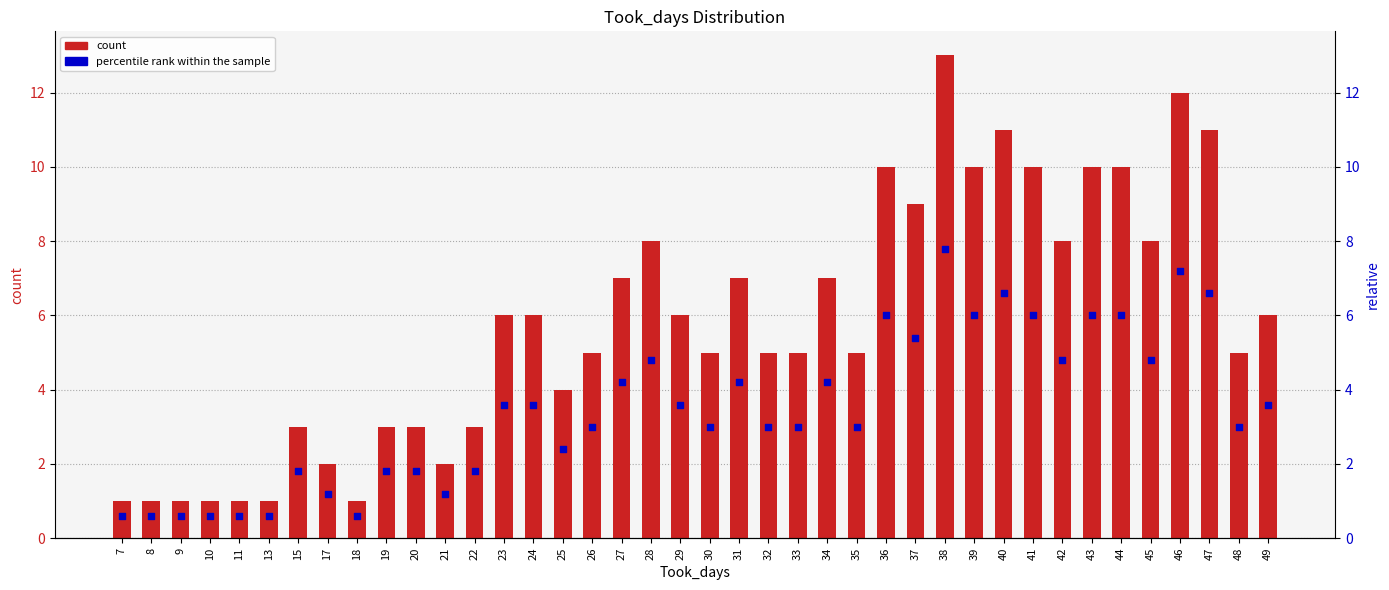

Which series has the largest Y range (max minus min)?

count